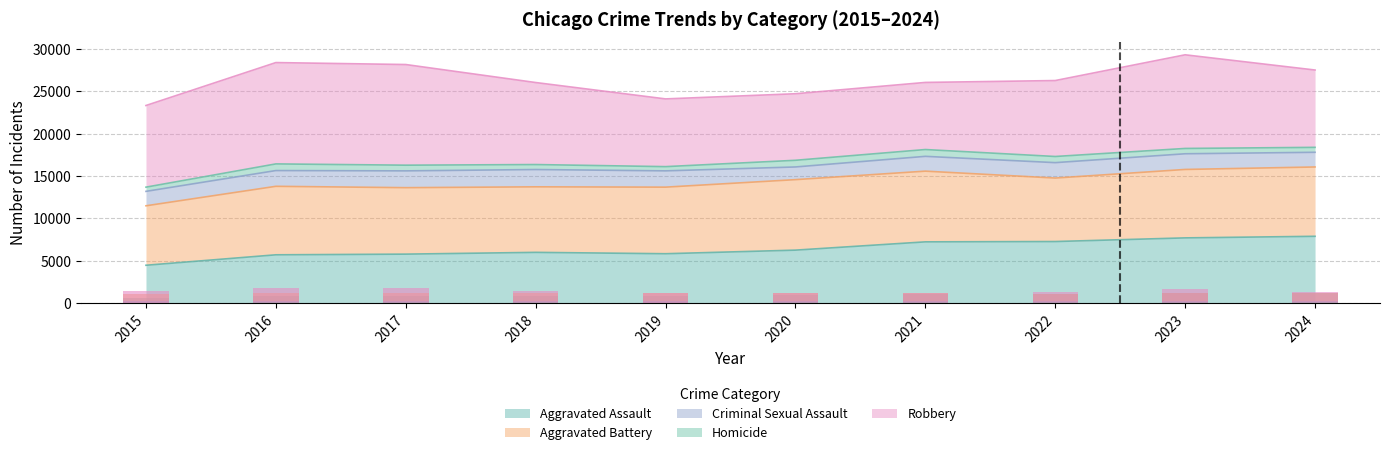

What are all the series names shown in the legend?

Aggravated Assault, Aggravated Battery, Criminal Sexual Assault, Homicide, Robbery